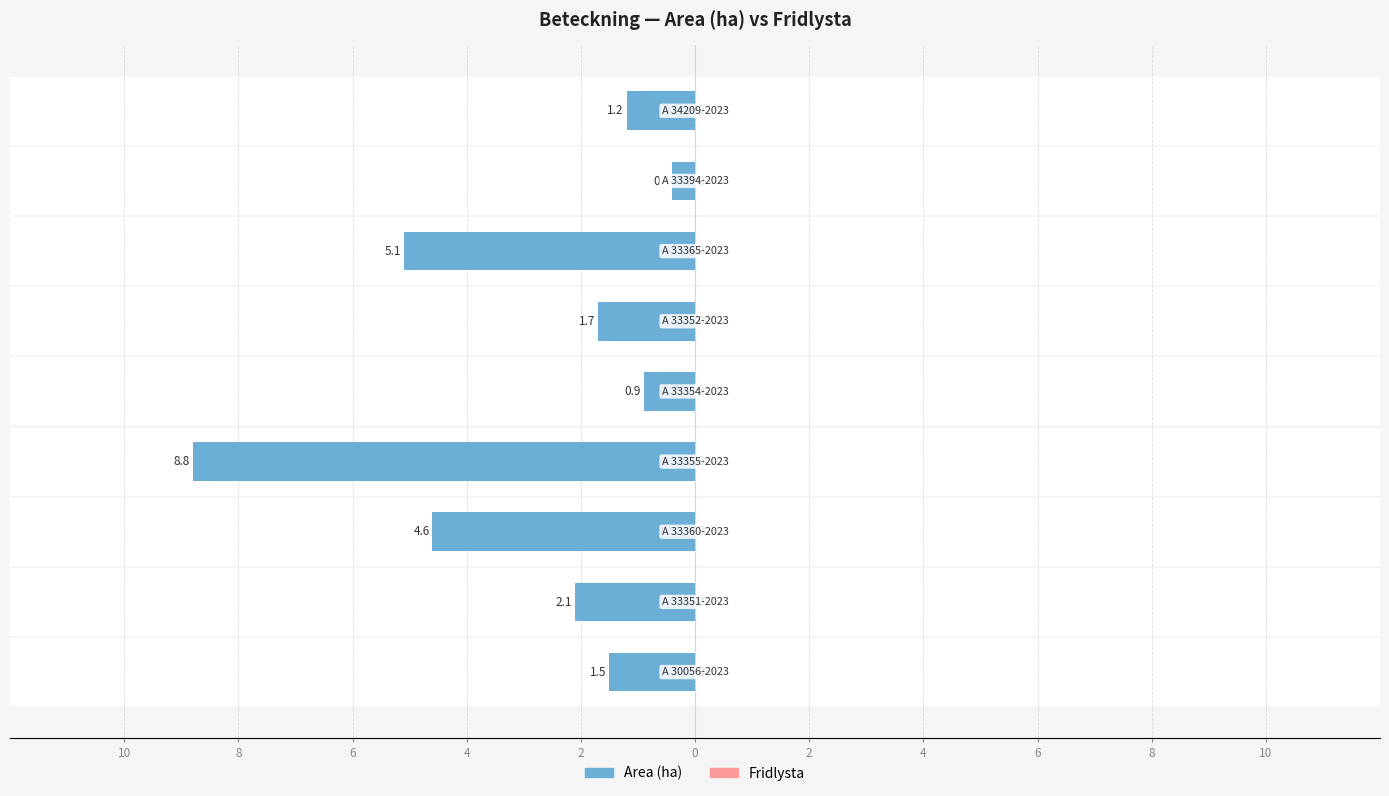

What is the total value across all series at 2?

-0.3